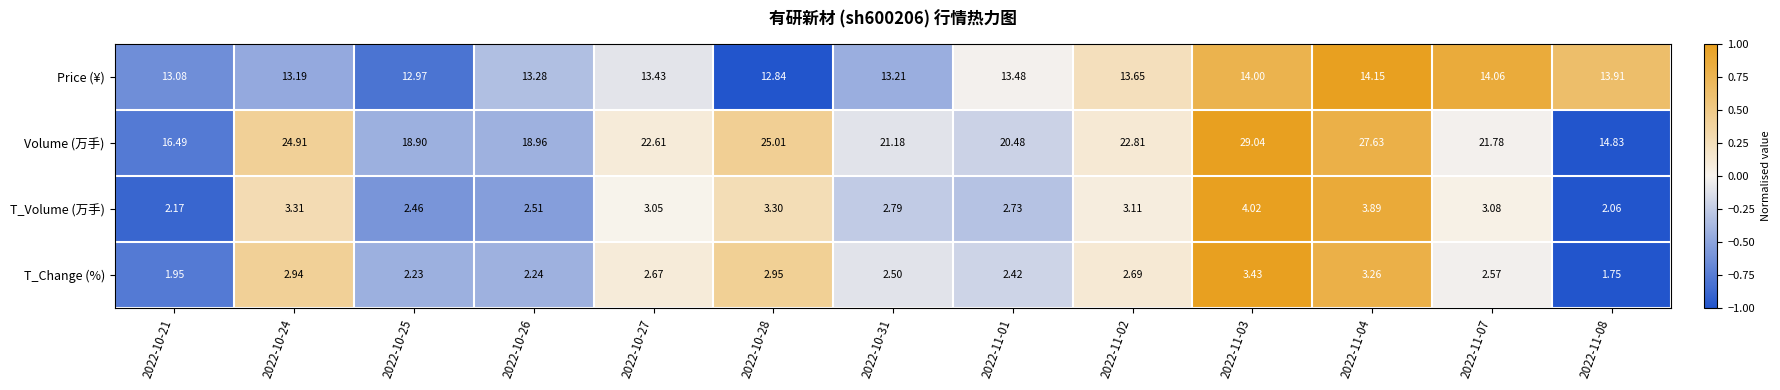

Which series has the largest total across all categories?

Volume (万手)